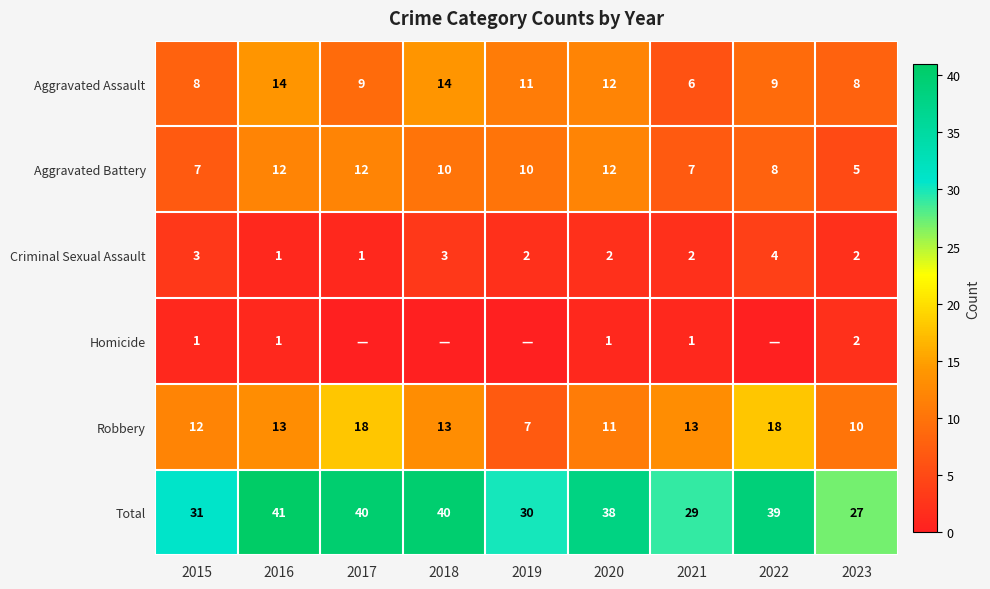

What is the average value of the Robbery series?

13